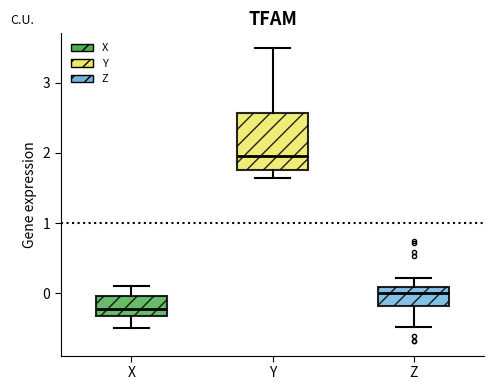

Reading left to right, read every box against the y-axis: the position of its median line, the range the box covers, and the ends of its whiskers. The values are not printed on the chart, so give them approximately, as read against the axis.

X: median -0.2, box -0.3 to 0.0, whiskers -0.5 to 0.1
Y: median 2.0, box 1.8 to 2.6, whiskers 1.6 to 3.5
Z: median 0.0, box -0.2 to 0.1, whiskers -0.5 to 0.2